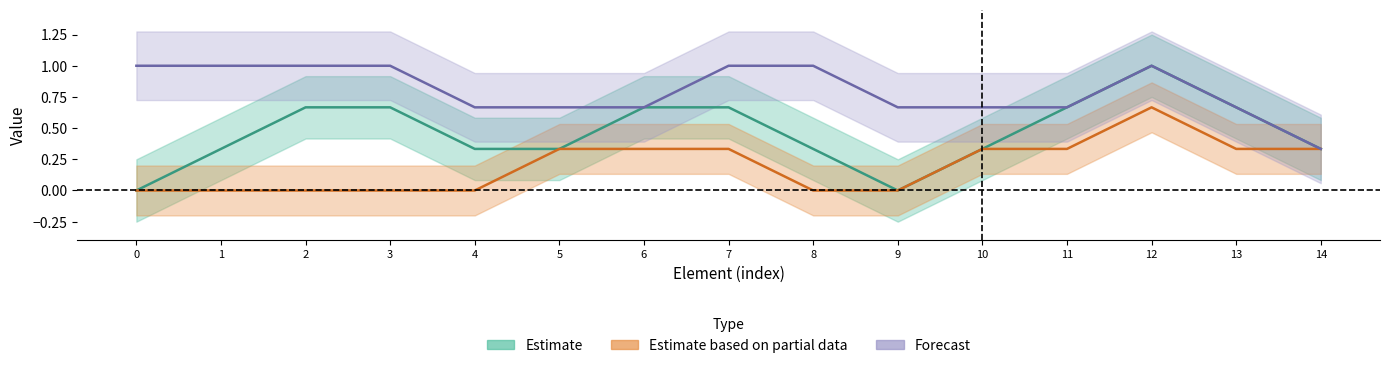

Reading left to right, transcribe all the data shown in this chart.

Estimate: 0.0	0.3	0.7	0.7	0.3	0.3	0.7	0.7	0.3	0.0	0.3	0.7	1.0	0.7	0.3
Estimate based on partial data: 0.0	0.0	0.0	0.0	0.0	0.3	0.3	0.3	0.0	0.0	0.3	0.3	0.7	0.3	0.3
Forecast: 1.0	1.0	1.0	1.0	0.7	0.7	0.7	1.0	1.0	0.7	0.7	0.7	1.0	0.7	0.3